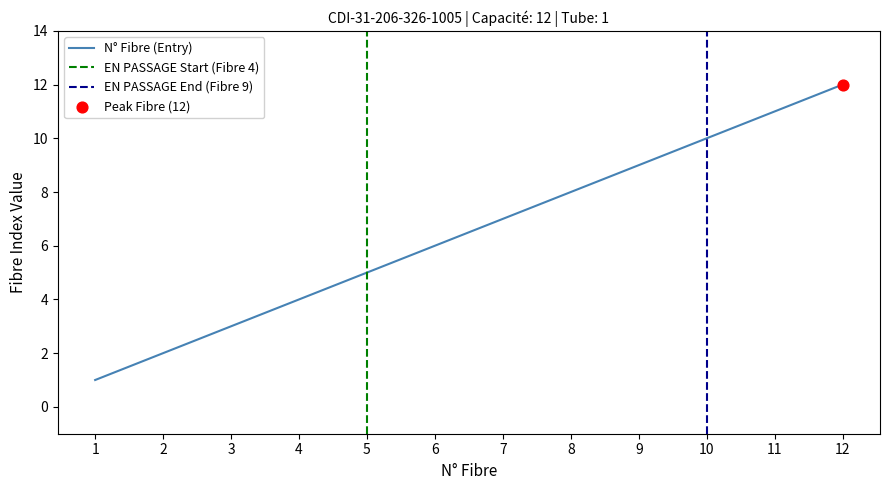

What is the change in value from 1 to 6?

+5